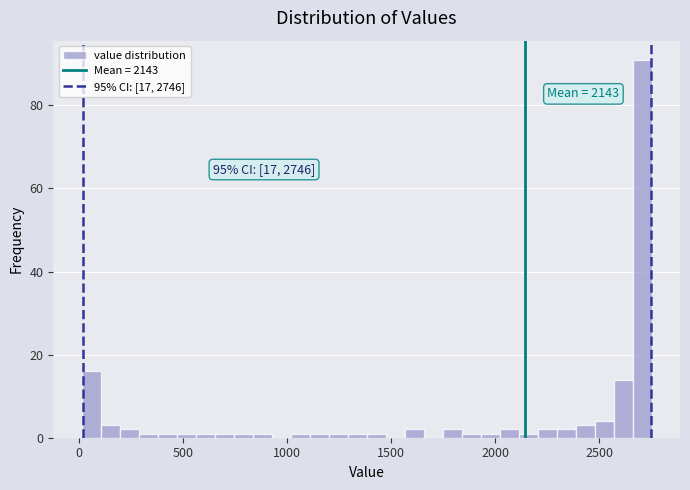

Around what value on the x-axis is the tallest bar? Give the approximate position of its centre, as read against the axis.

2700